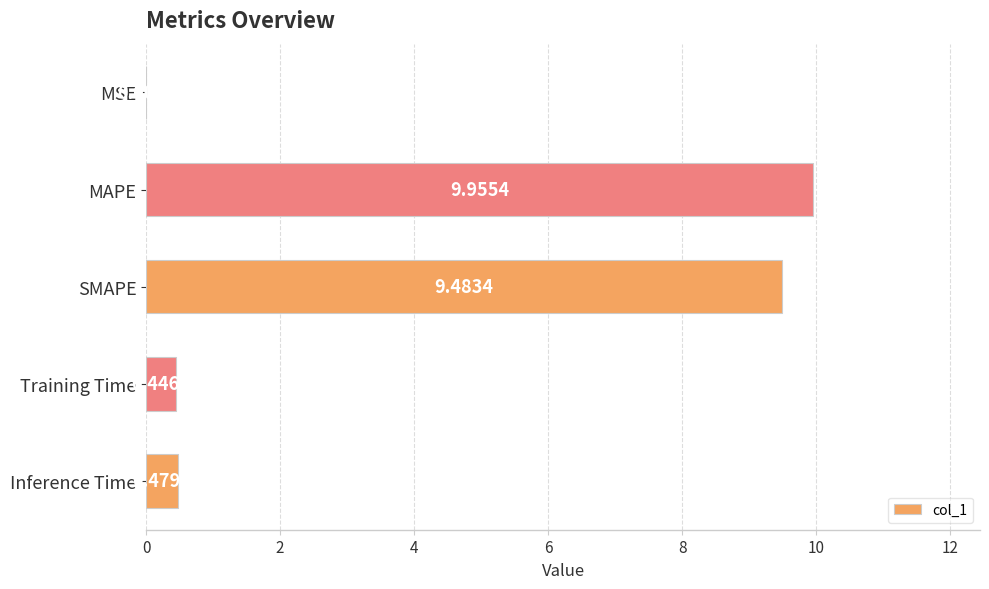

At which label is the value closest to 4?

Inference Time